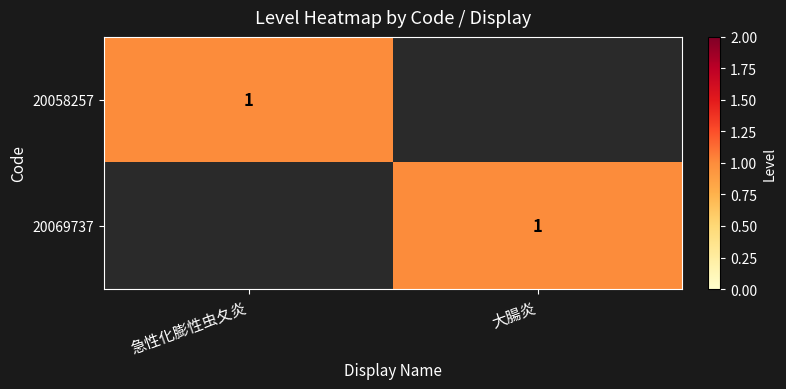

True or false: 20058257 has a value of 0 at 急性化膨性虫夂炎.

False